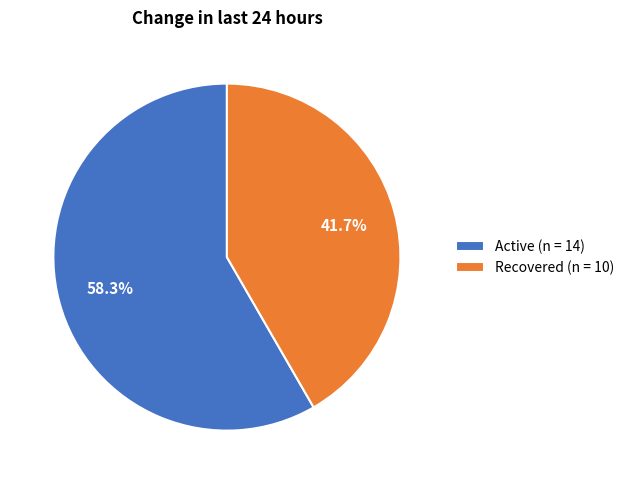

Between Recovered (n = 10) and Active (n = 14), which is larger?

Active (n = 14)